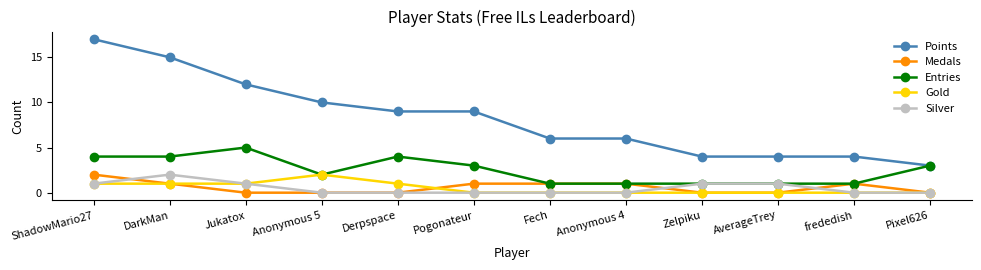

The value of Medals at Jukatox is 0. True or false?

True